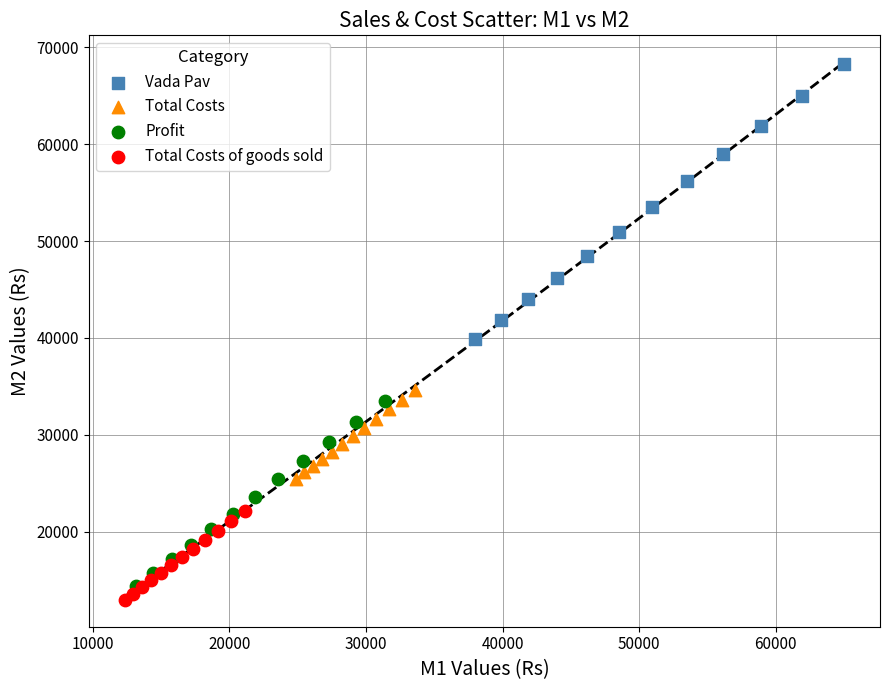

Which series has the largest Y range (max minus min)?

Vada Pav